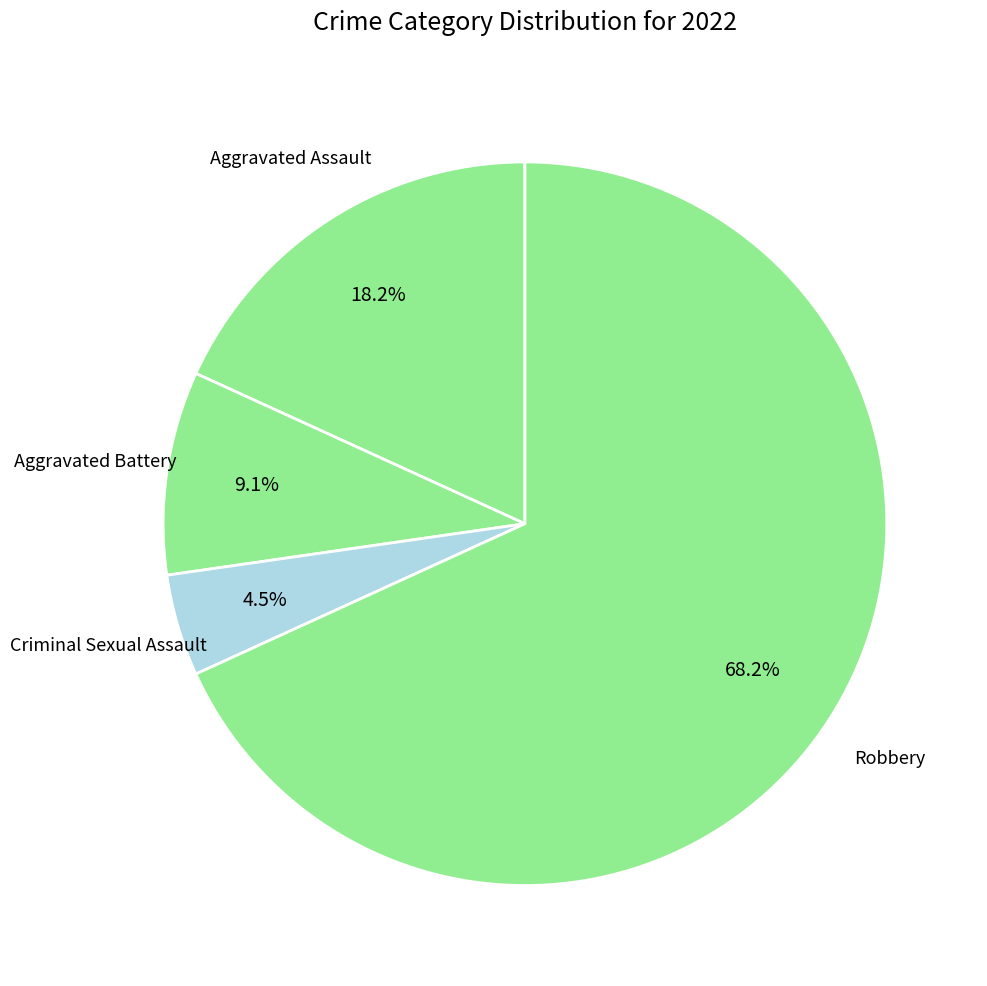

How many slices are in this pie chart?

4